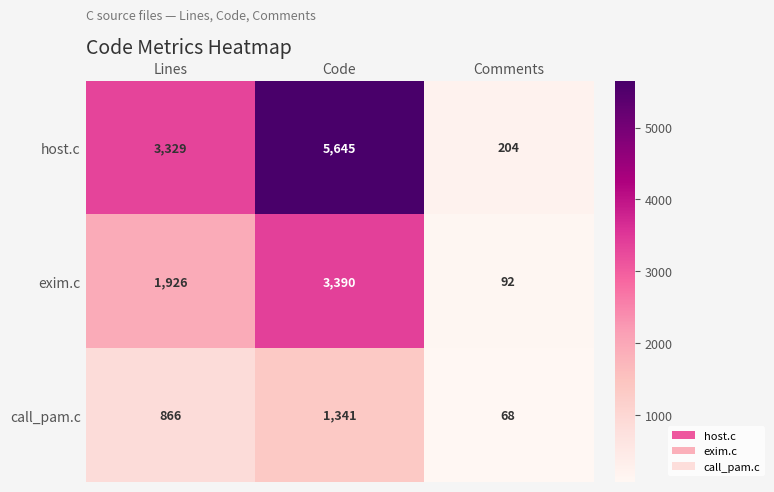

What is the total value across all series at Lines?

6121